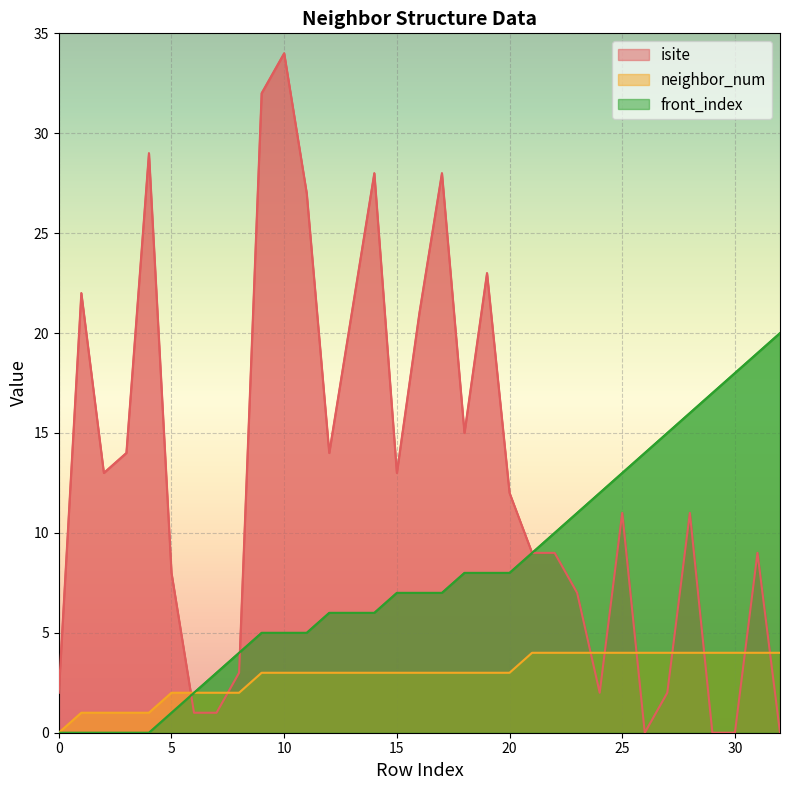

Which series ends up on top after the final intersection of neighbor_num and isite?

neighbor_num